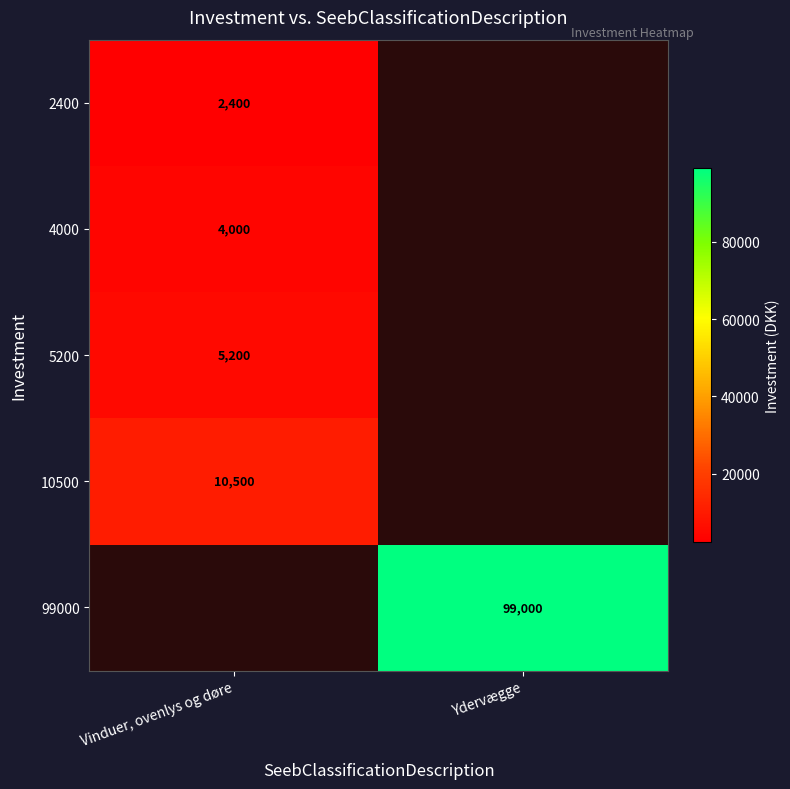

The 2400 series shows 2400 at Vinduer, ovenlys og døre. True or false?

True